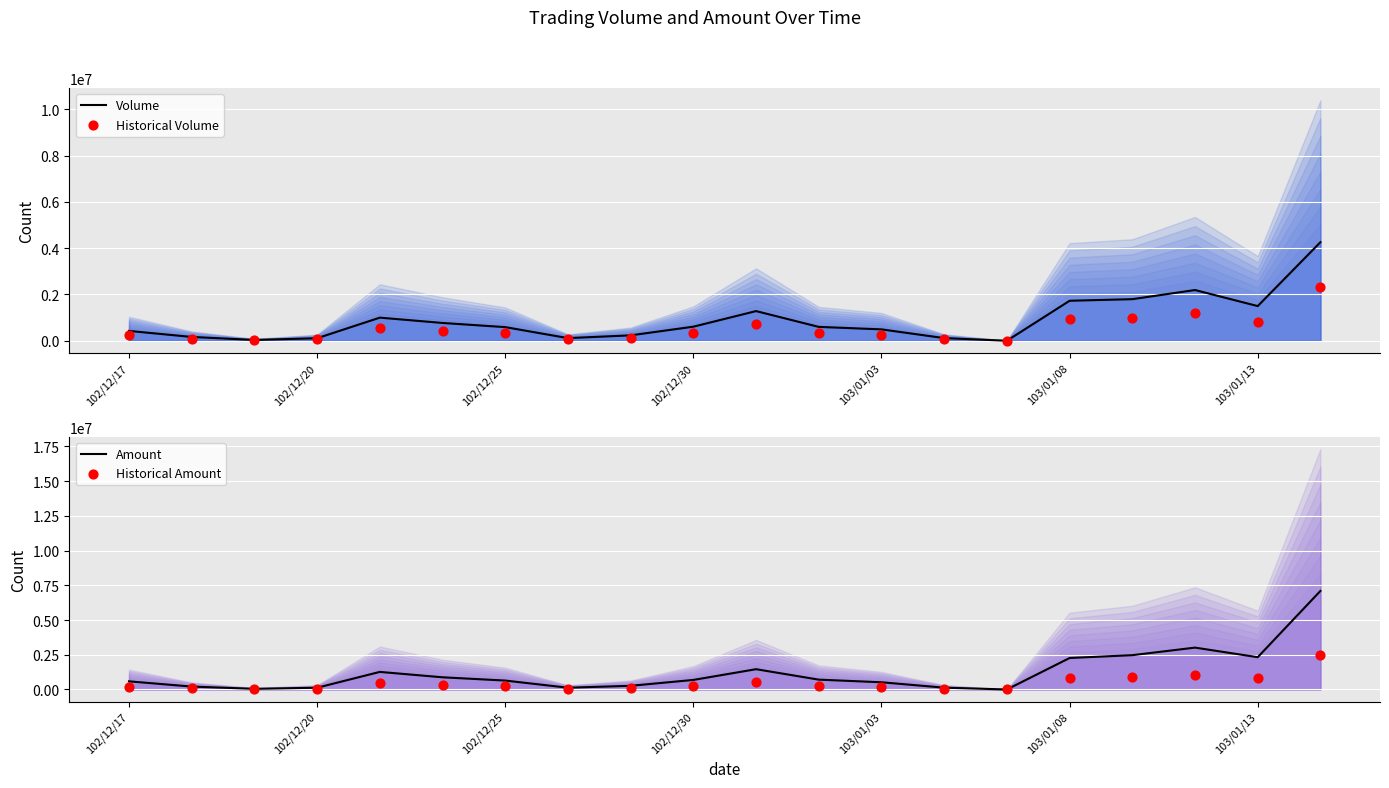

Is the value of Historical Volume at 103/01/03 greater than the value of Historical Amount at 17?

No